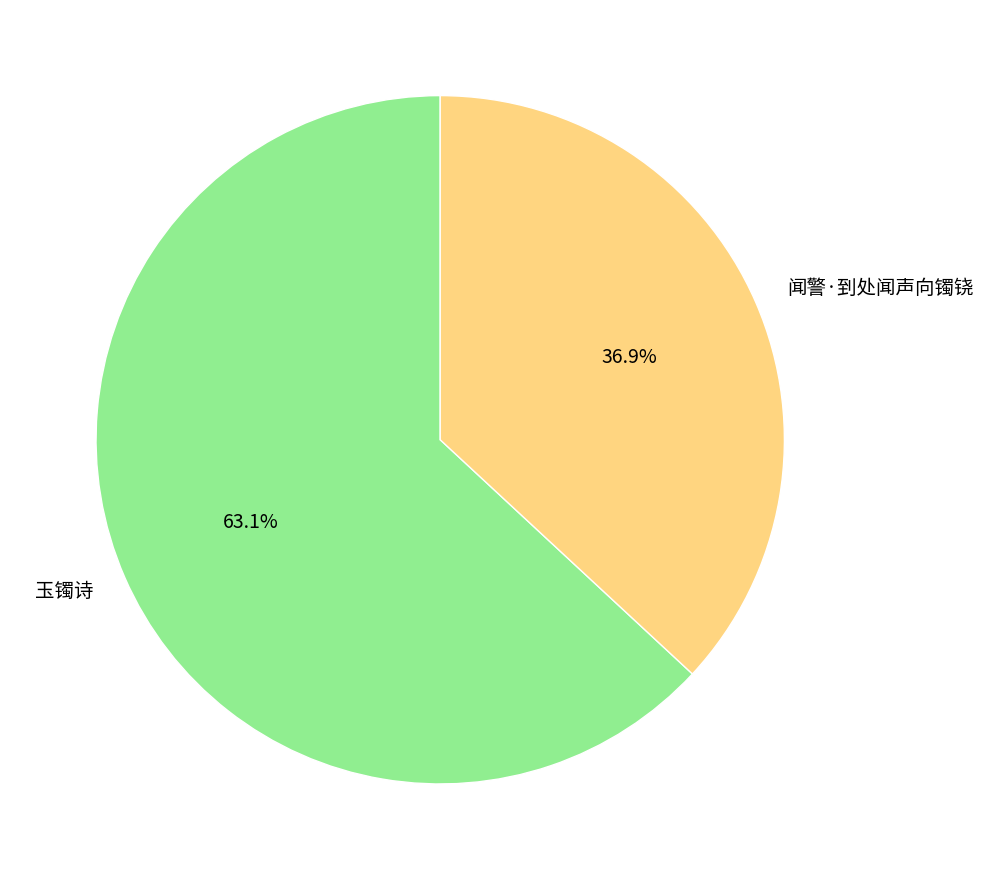

Rank the categories by value from highest to lowest.

玉镯诗, 闻警·到处闻声向镯铙